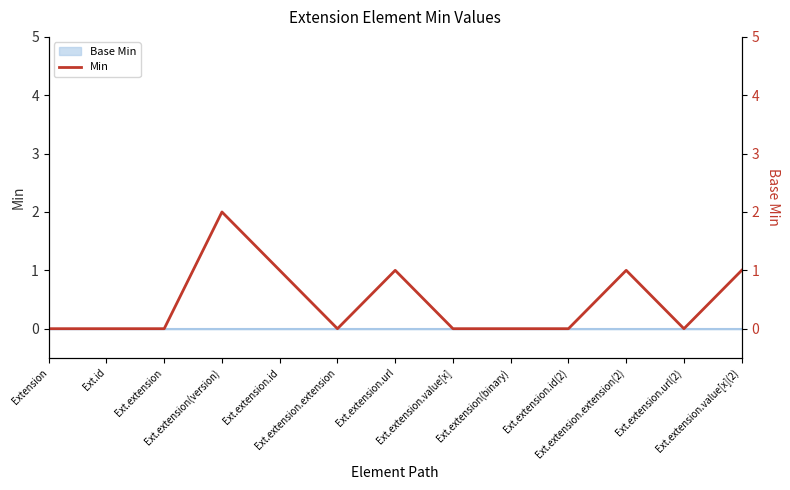

Which category has the lowest value across all series?

Extension